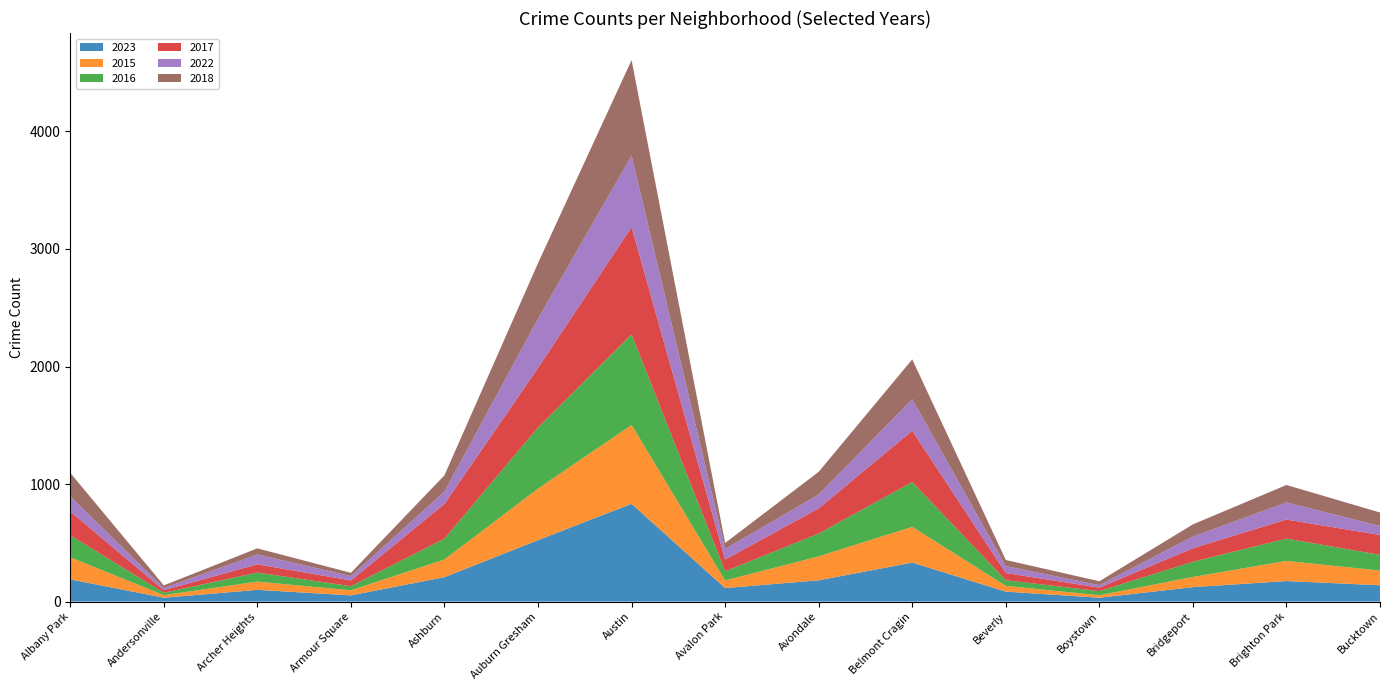

Reading right to left, list all the values displayed in this chart.

2023: 139	175	123	33	85	332	181	115	832	523	208	53	100	33	189
2015: 125	171	87	21	49	304	204	65	671	438	151	43	70	22	188
2016: 134	190	129	35	48	381	194	78	771	521	177	35	77	20	188
2017: 169	162	115	30	61	436	214	100	912	506	295	49	70	22	202
2022: 76	146	99	21	59	269	118	90	608	419	105	37	84	18	129
2018: 115	148	104	33	52	339	193	51	813	473	139	28	52	23	199